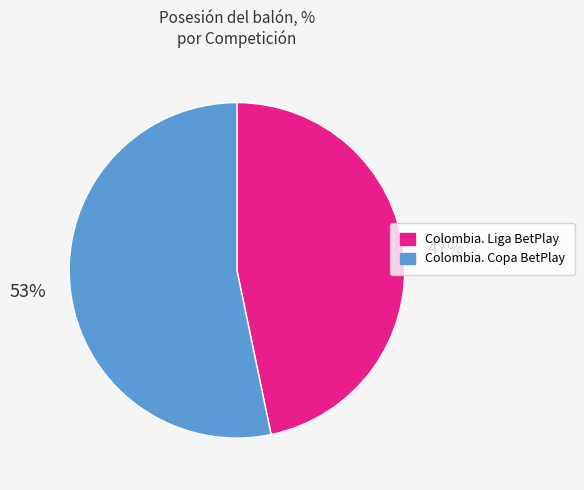

To the nearest percent, what is the combined percentage of Colombia. Copa BetPlay and Colombia. Liga BetPlay?

100%